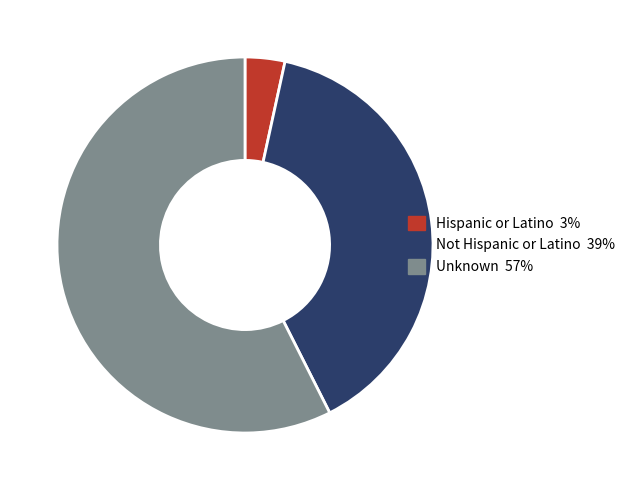

Which has a higher value, Hispanic or Latino or Not Hispanic or Latino?

Not Hispanic or Latino